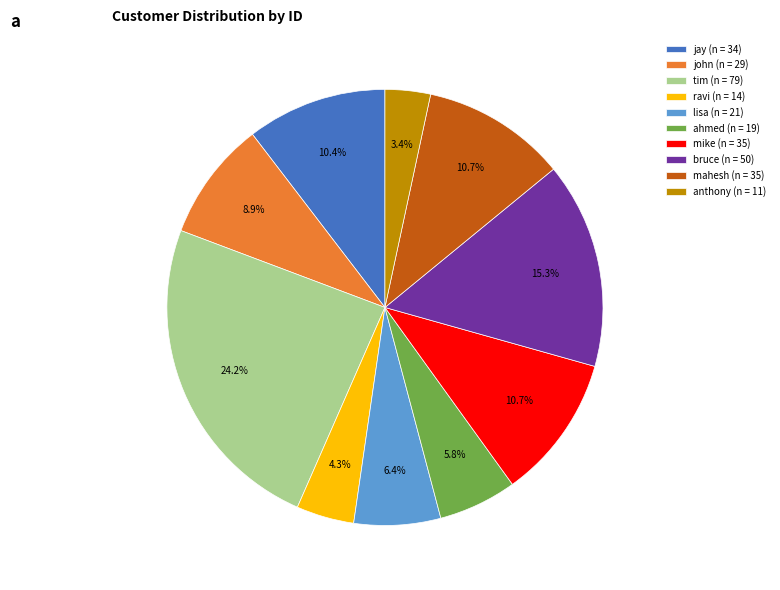

How many slices are in this pie chart?

10